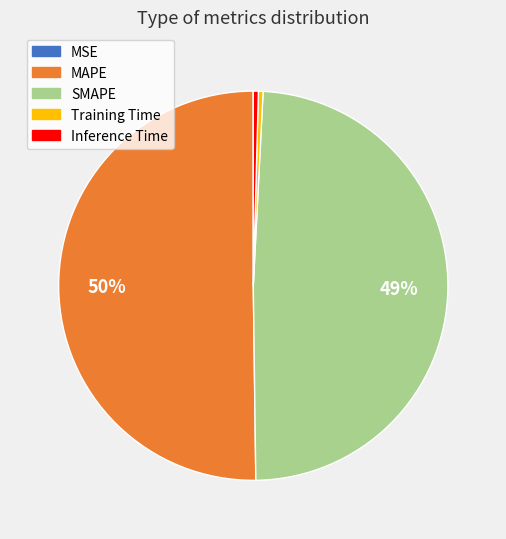

To the nearest percent, what is the average slice percentage?

20%